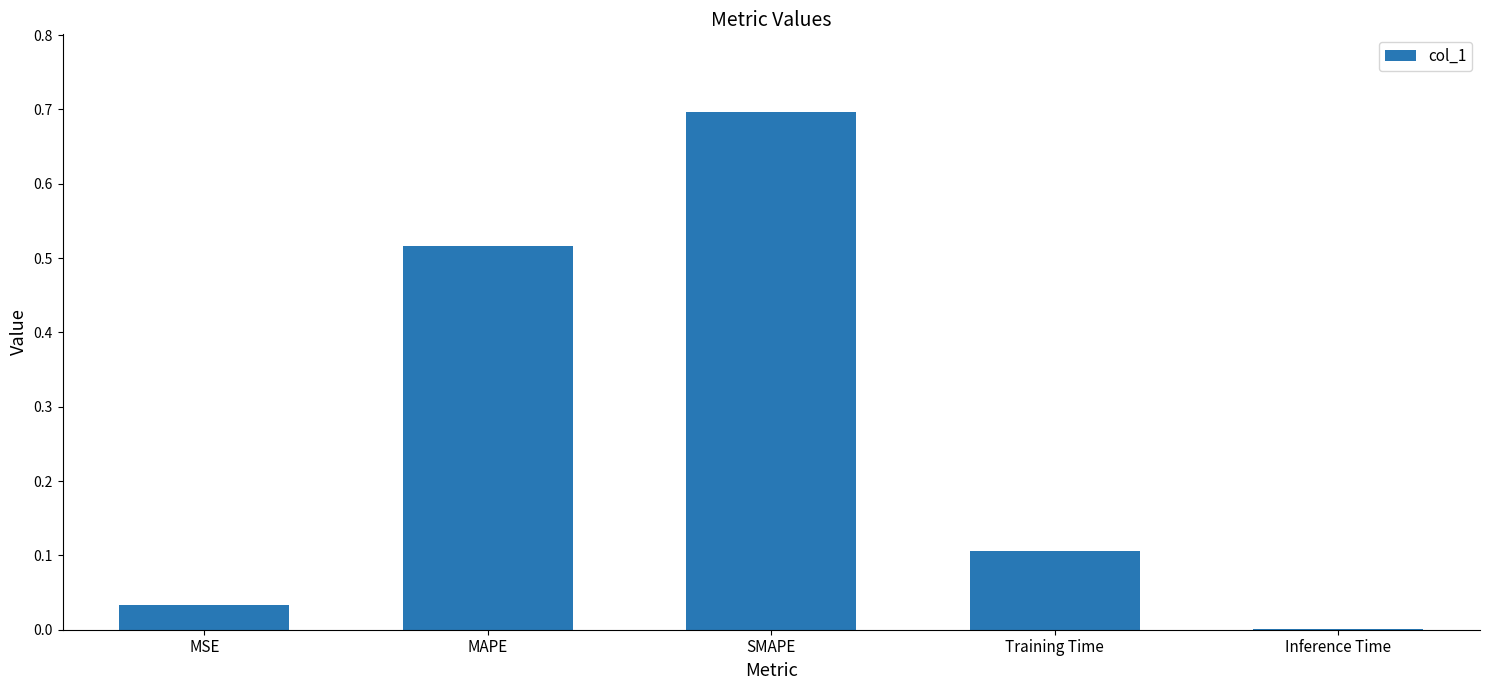

What is the sum of the values at MAPE and Training Time?

0.6